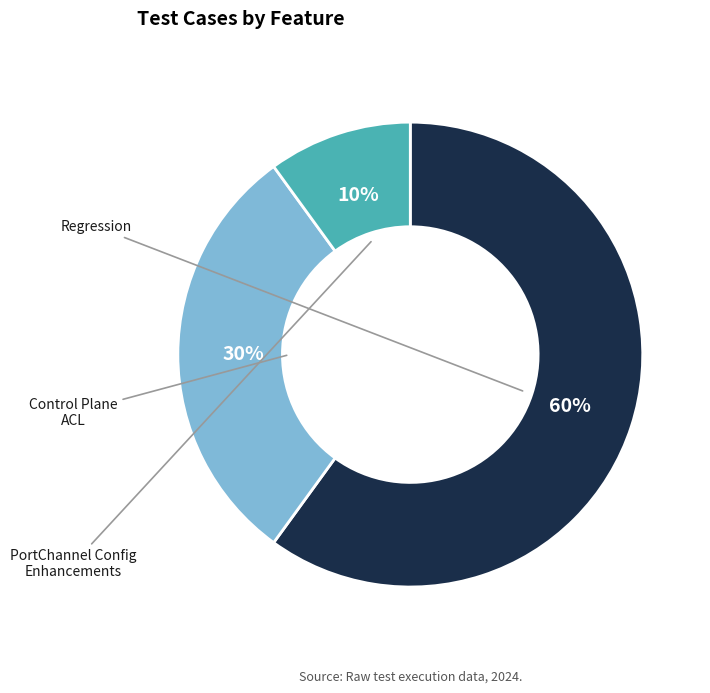

Is there a majority slice in this chart?

Yes